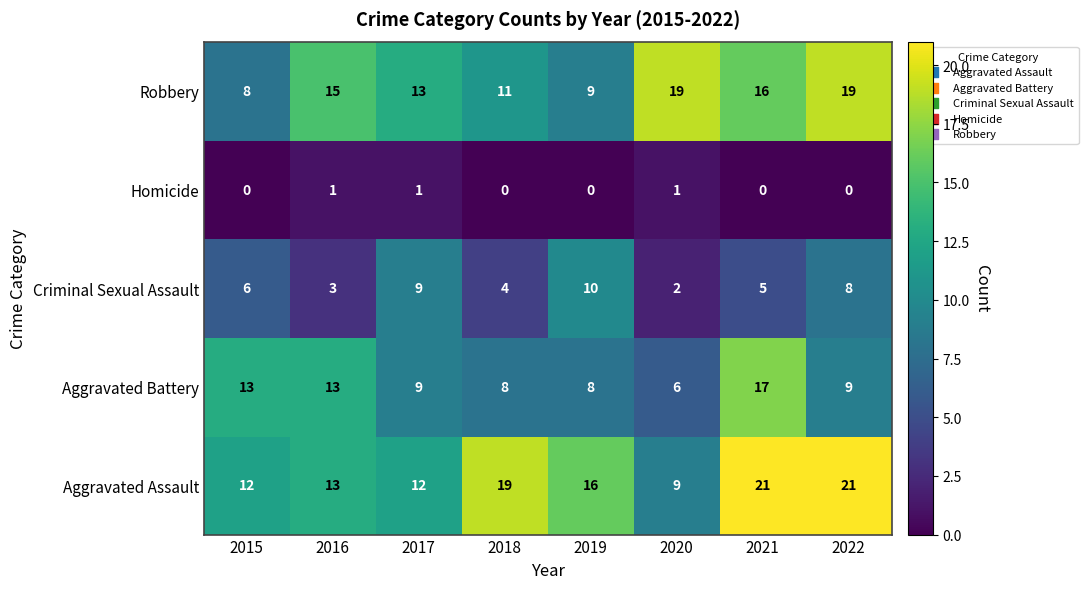

The value of Aggravated Assault at 2022 is 15. True or false?

False